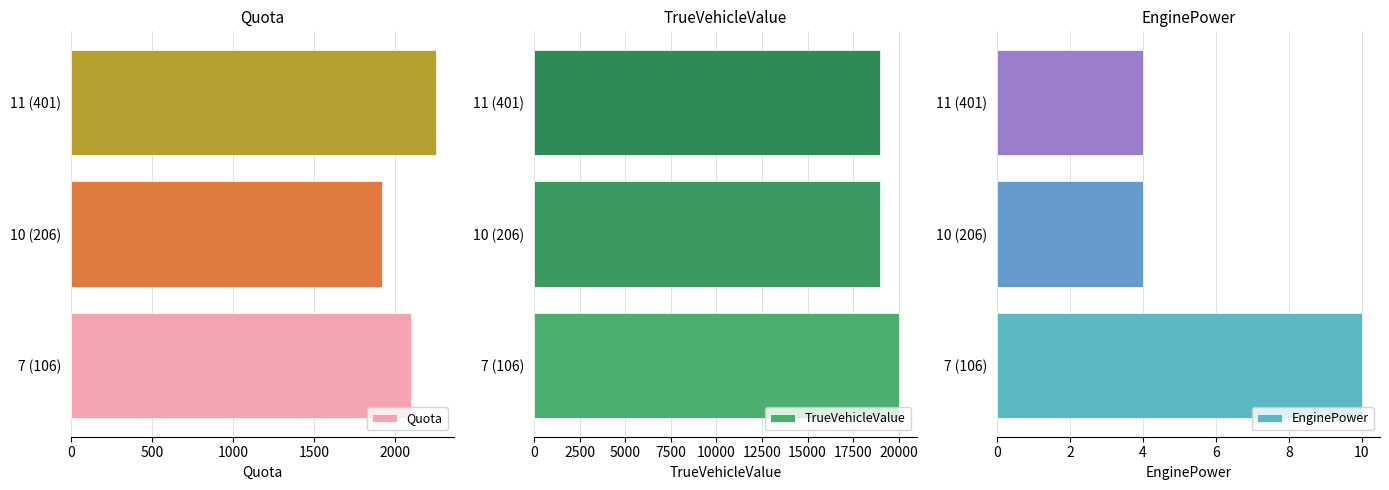

Count the EnginePower values in the range 4 to 10.

3